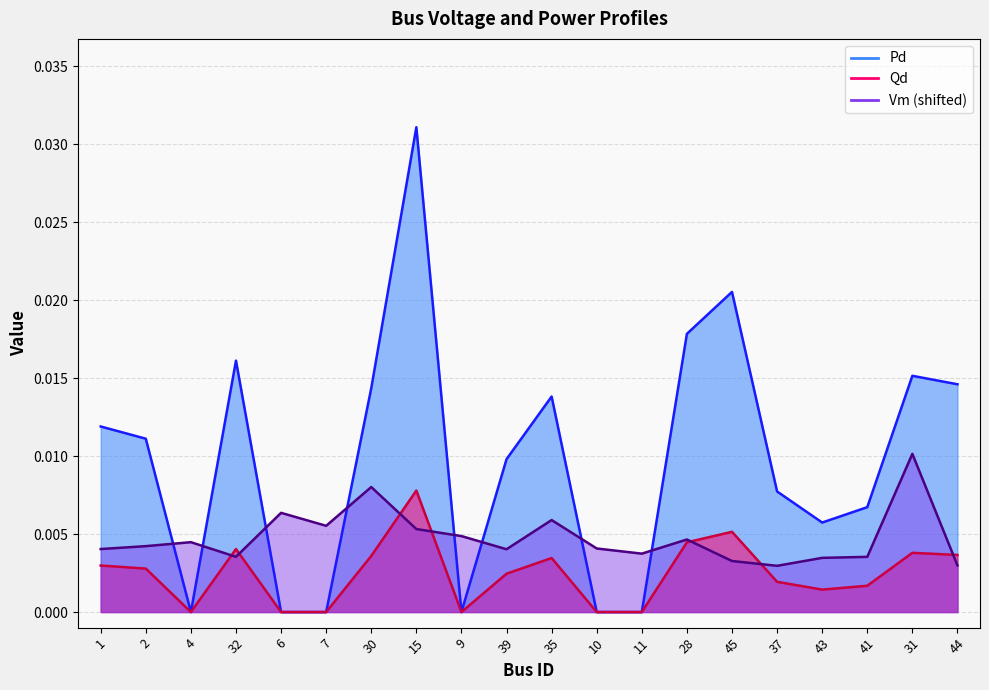

What is the label of the 8th point from the right?

11